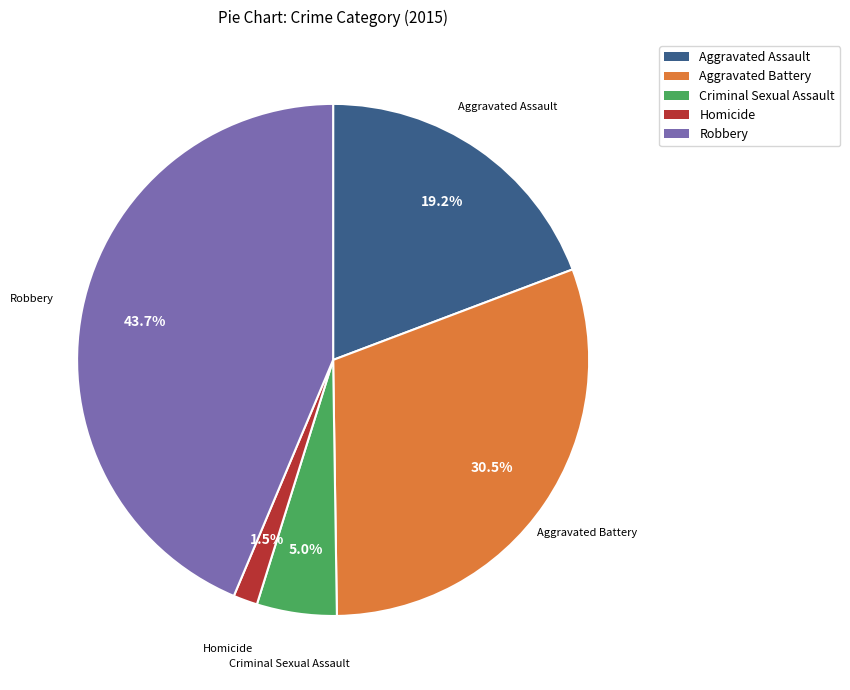

To the nearest percent, what portion does Robbery represent?

44%